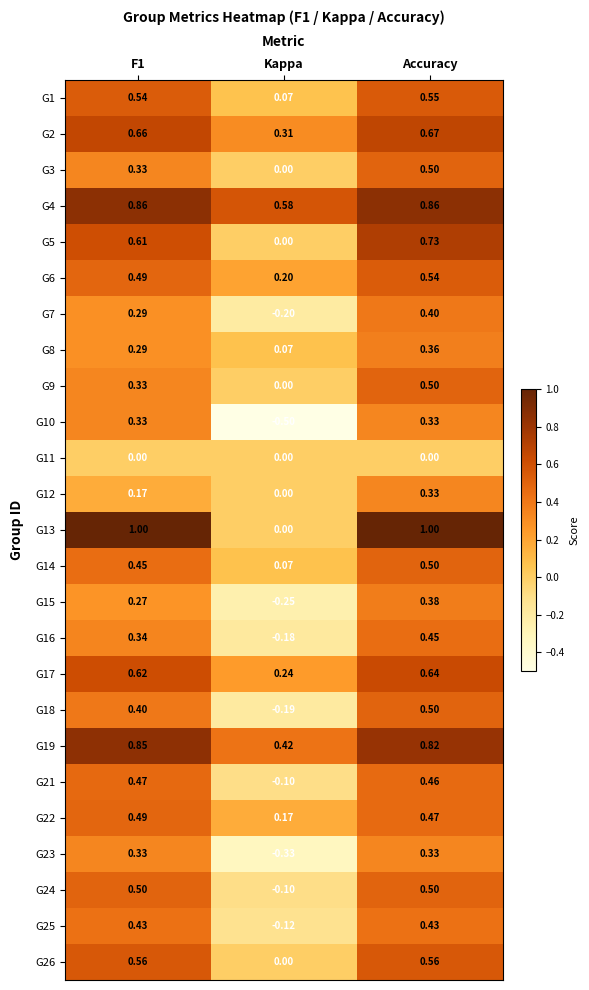

At which label is G13 closest to 0?

Kappa